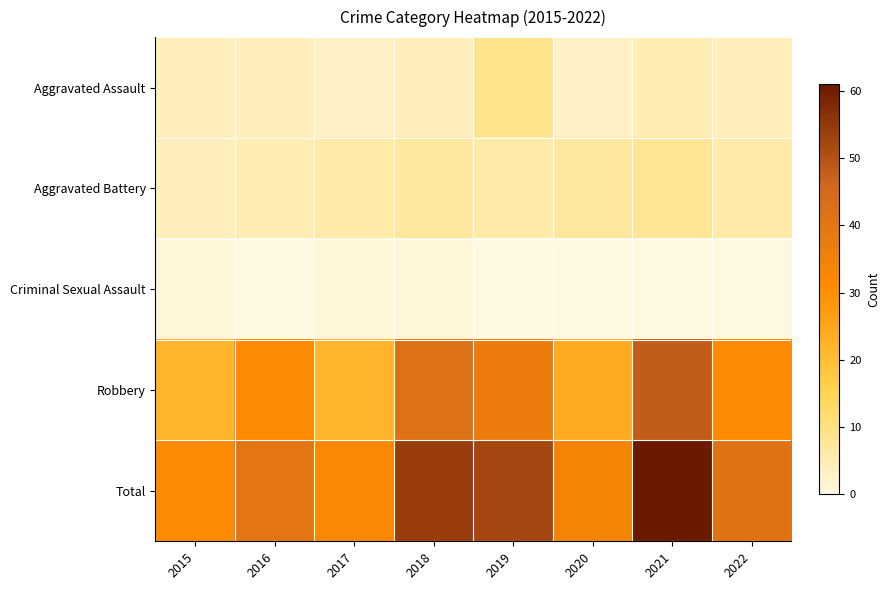

At which category is the sum across all series the highest?

2021